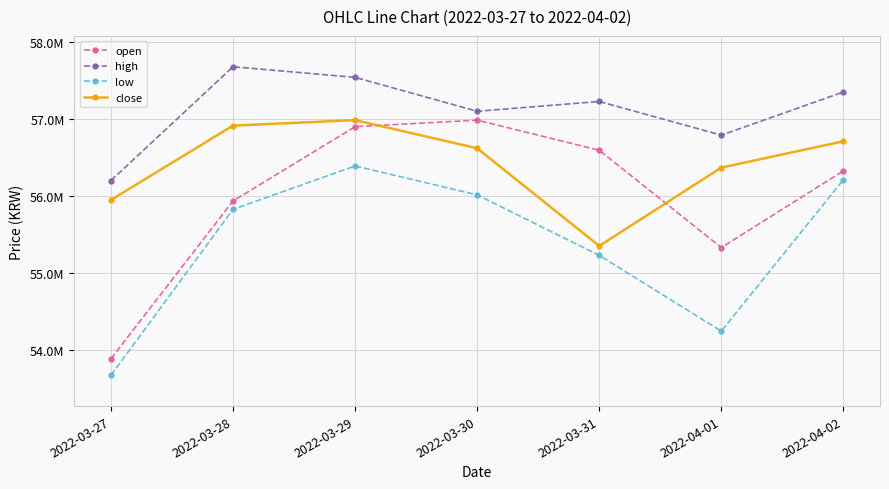

What is the difference between the highest and lowest values at 2022-03-27?

2527000